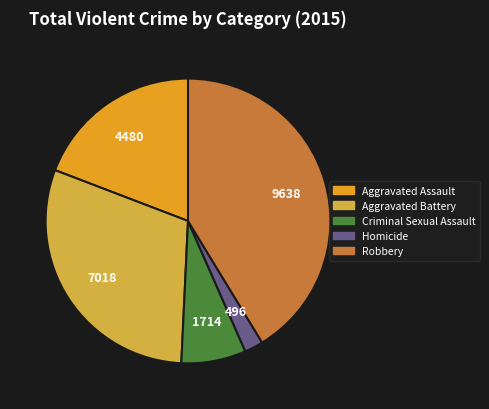

Does Criminal Sexual Assault account for over 50% of the chart?

No